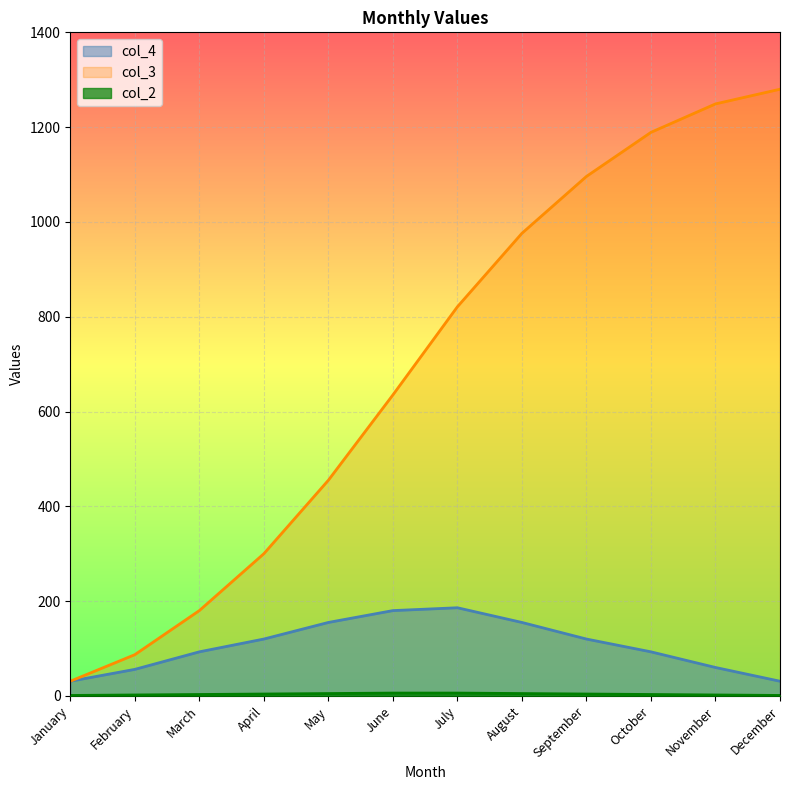

At which category does the chart reach its peak across all series?

December